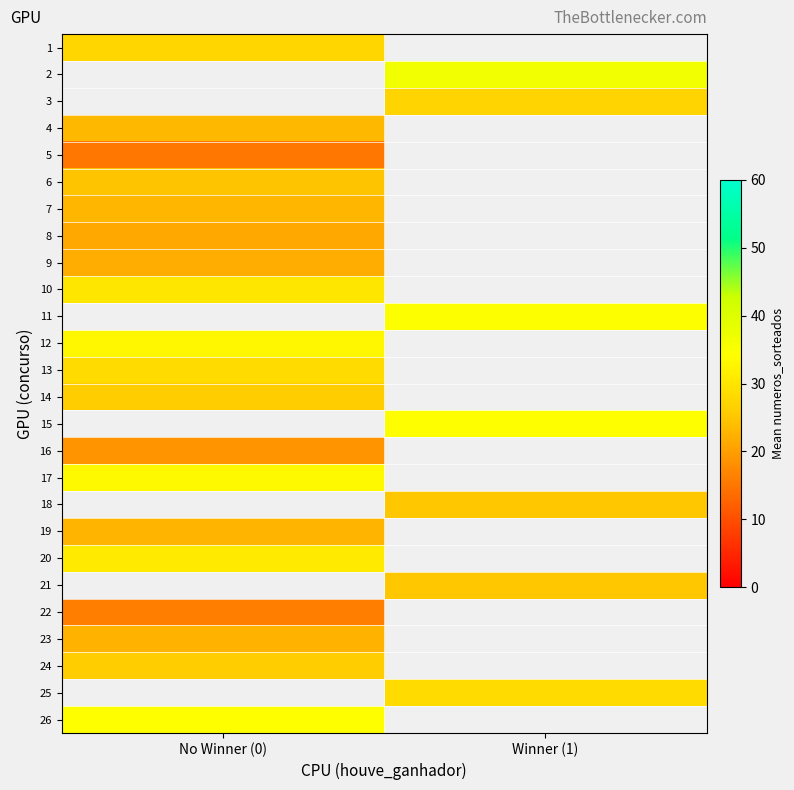

At how many categories does at least one series exceed 36?

1